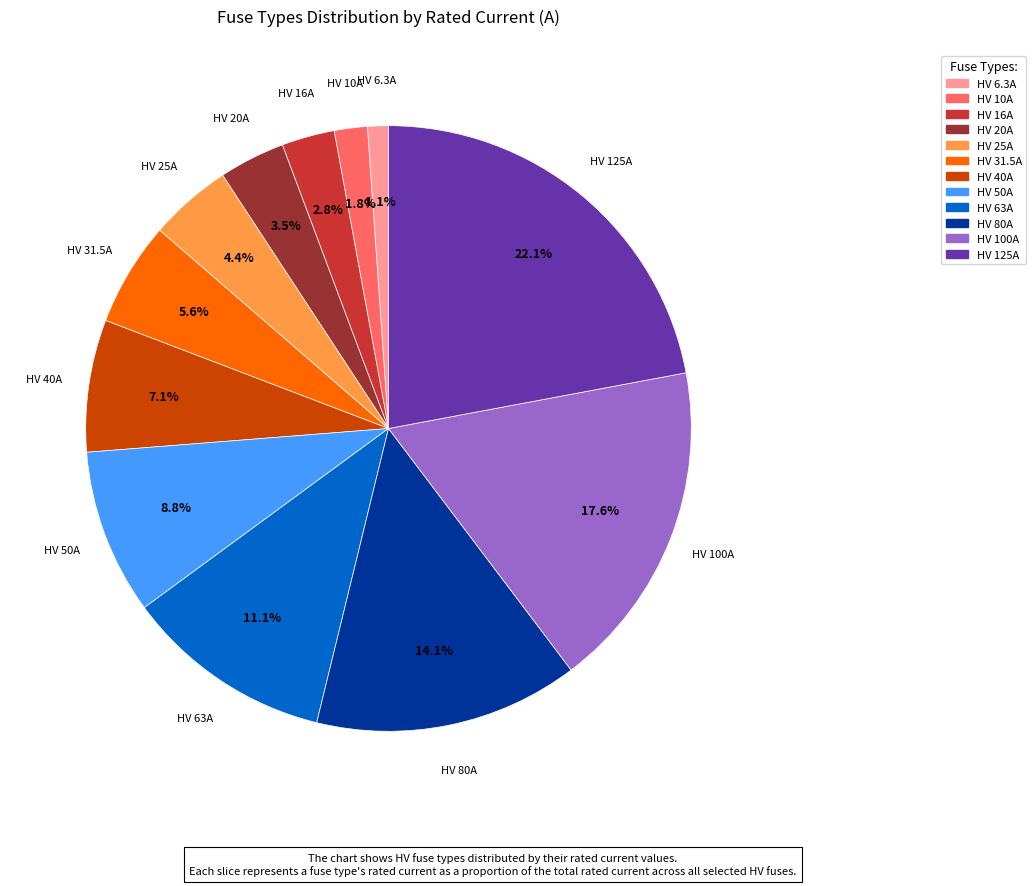

Between HV 31.5A and HV 20A, which is larger?

HV 31.5A